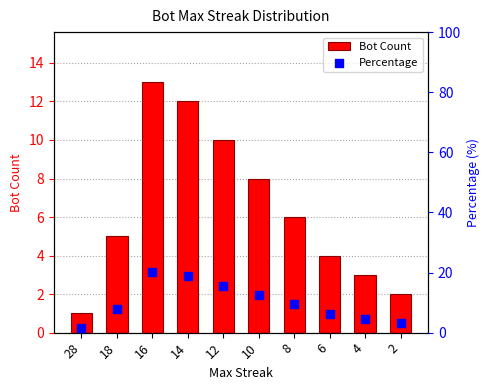

What is the total value across all series at 4?

7.7